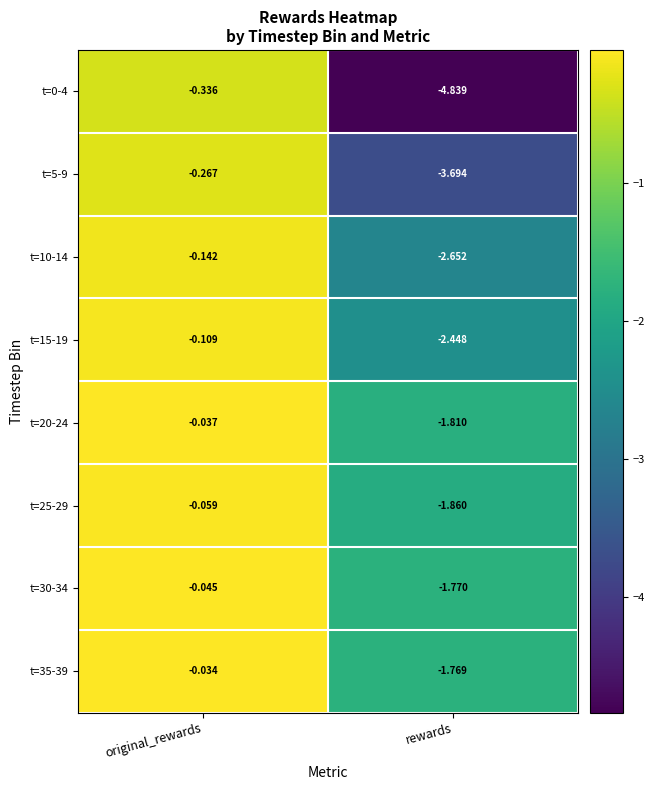

Rank the categories by t=10-14 value from lowest to highest.

rewards, original_rewards